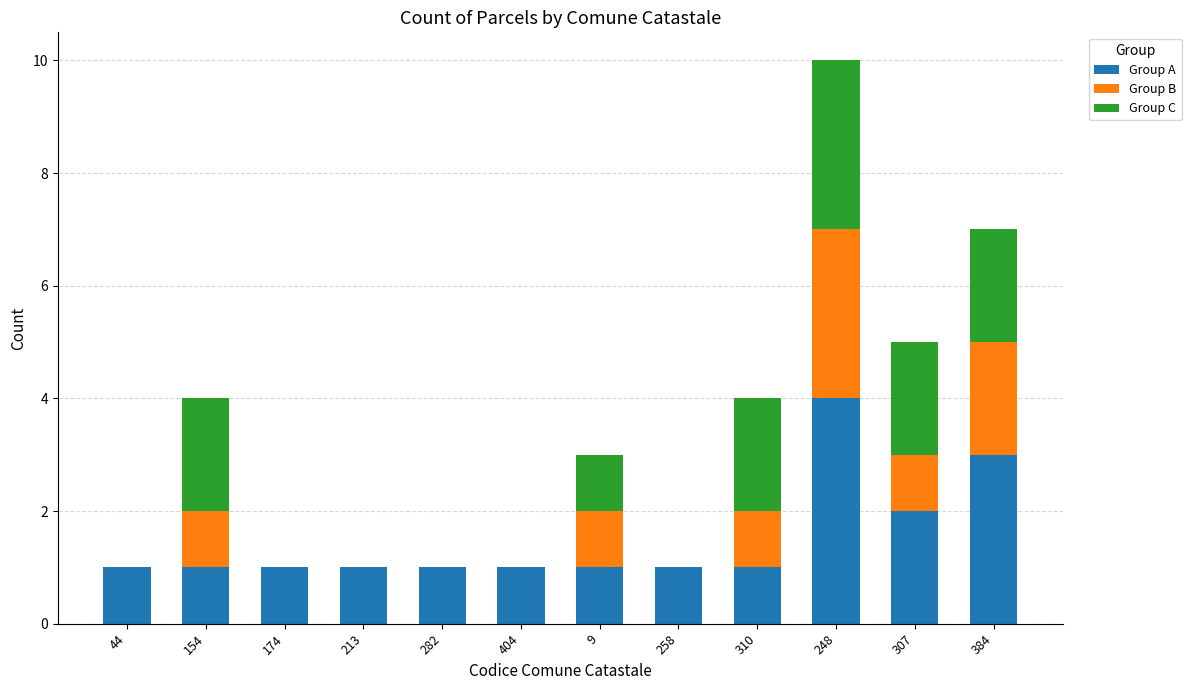

The Group A series shows 6 at 248. True or false?

False